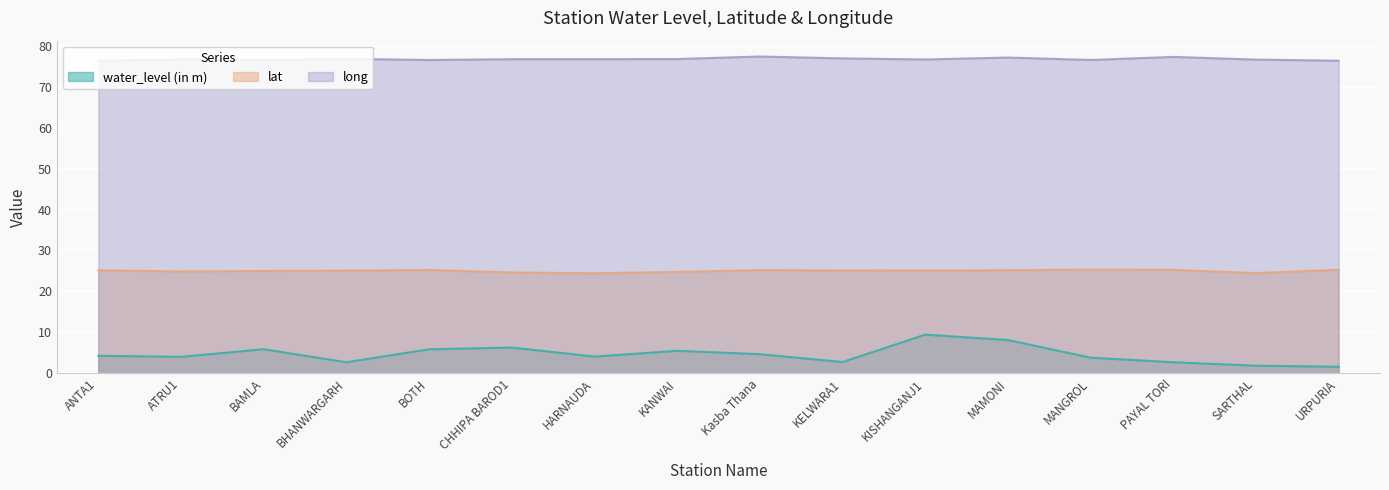

Which has a higher value, PAYAL TORI or ANTA1?

ANTA1